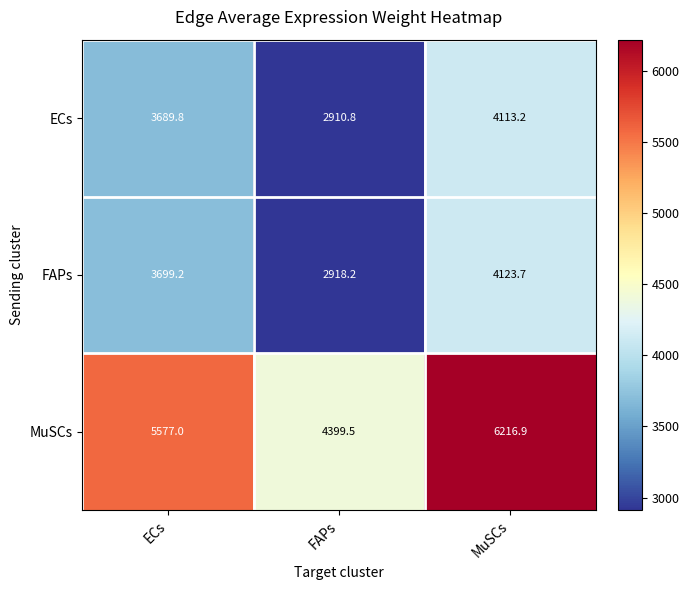

How many series are shown in this chart?

3